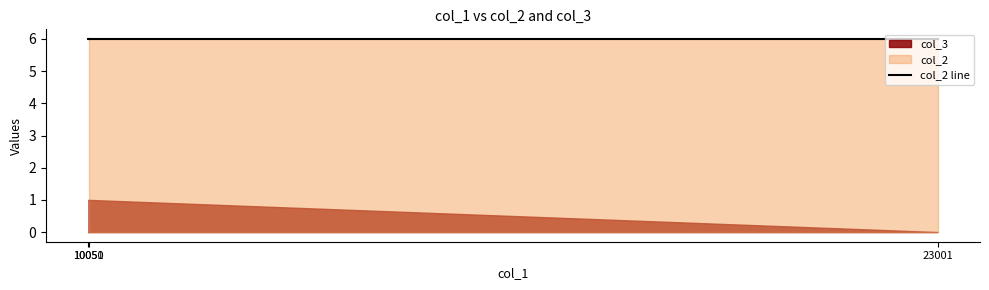

Between 10051 and 10050, which is larger?

10051